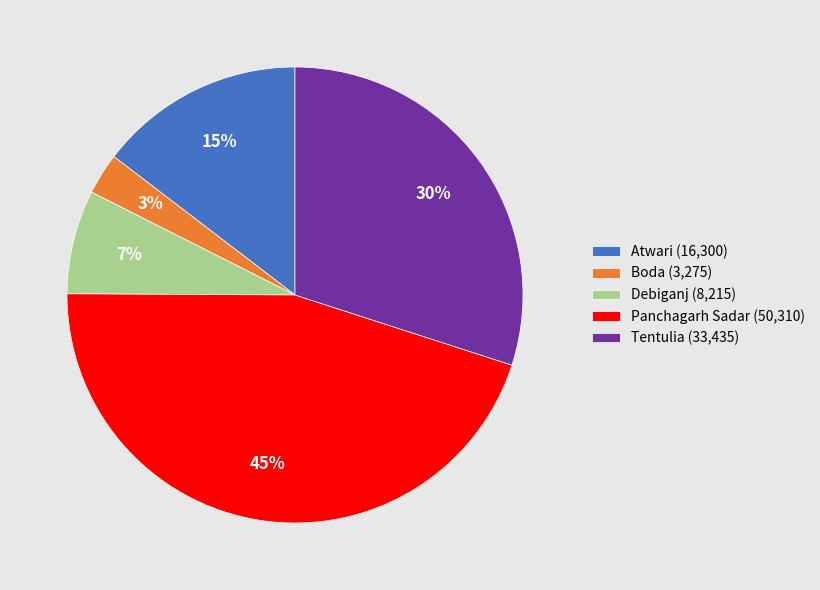

What is the largest slice in the pie chart?

Panchagarh Sadar